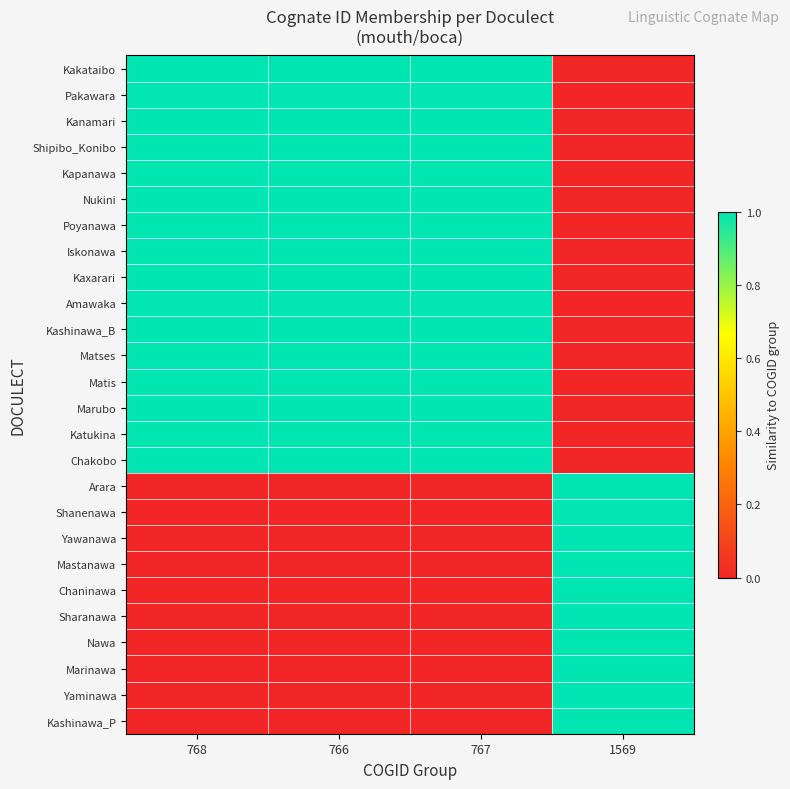

Reading left to right, what are all the values shown in this chart?

Kakataibo: 768=1.0	766=1.0	767=1.0	1569=0.0
Pakawara: 768=1.0	766=1.0	767=1.0	1569=0.0
Kanamari: 768=1.0	766=1.0	767=1.0	1569=0.0
Shipibo_Konibo: 768=1.0	766=1.0	767=1.0	1569=0.0
Kapanawa: 768=1.0	766=1.0	767=1.0	1569=0.0
Nukini: 768=1.0	766=1.0	767=1.0	1569=0.0
Poyanawa: 768=1.0	766=1.0	767=1.0	1569=0.0
Iskonawa: 768=1.0	766=1.0	767=1.0	1569=0.0
Kaxarari: 768=1.0	766=1.0	767=1.0	1569=0.0
Amawaka: 768=1.0	766=1.0	767=1.0	1569=0.0
Kashinawa_B: 768=1.0	766=1.0	767=1.0	1569=0.0
Matses: 768=1.0	766=1.0	767=1.0	1569=0.0
Matis: 768=1.0	766=1.0	767=1.0	1569=0.0
Marubo: 768=1.0	766=1.0	767=1.0	1569=0.0
Katukina: 768=1.0	766=1.0	767=1.0	1569=0.0
Chakobo: 768=1.0	766=1.0	767=1.0	1569=0.0
Arara: 768=0.0	766=0.0	767=0.0	1569=1.0
Shanenawa: 768=0.0	766=0.0	767=0.0	1569=1.0
Yawanawa: 768=0.0	766=0.0	767=0.0	1569=1.0
Mastanawa: 768=0.0	766=0.0	767=0.0	1569=1.0
Chaninawa: 768=0.0	766=0.0	767=0.0	1569=1.0
Sharanawa: 768=0.0	766=0.0	767=0.0	1569=1.0
Nawa: 768=0.0	766=0.0	767=0.0	1569=1.0
Marinawa: 768=0.0	766=0.0	767=0.0	1569=1.0
Yaminawa: 768=0.0	766=0.0	767=0.0	1569=1.0
Kashinawa_P: 768=0.0	766=0.0	767=0.0	1569=1.0